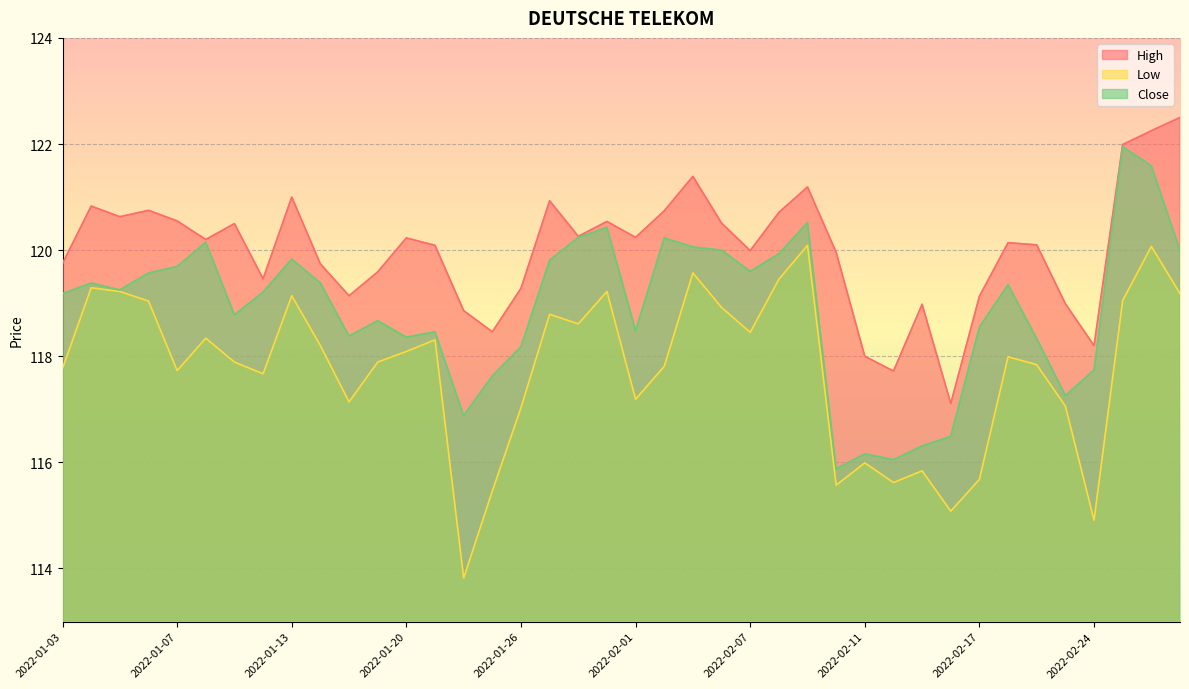

Reading right to left, transcribe all the data shown in this chart.

High: 122.5	122.2	122.0	118.2	119.0	120.1	120.1	119.1	117.1	119.0	117.7	118.0	120.0	121.2	120.7	120.0	120.5	121.4	120.7	120.2	120.5	120.3	120.9	119.3	118.5	118.9	120.1	120.2	119.6	119.1	119.7	121.0	119.5	120.5	120.2	120.5	120.8	120.6	120.8	119.8
Low: 119.2	120.1	119.0	114.9	117.1	117.8	118.0	115.7	115.1	115.8	115.6	116.0	115.6	120.1	119.5	118.5	118.9	119.6	117.8	117.2	119.2	118.6	118.8	117.0	115.5	113.8	118.3	118.1	117.9	117.1	118.2	119.1	117.7	117.9	118.3	117.7	119.0	119.2	119.3	117.8
Close: 120.0	121.6	122.0	117.7	117.3	118.3	119.3	118.5	116.5	116.3	116.0	116.2	115.9	120.5	119.9	119.6	120.0	120.1	120.2	118.5	120.4	120.2	119.8	118.2	117.6	116.9	118.5	118.4	118.7	118.4	119.4	119.8	119.2	118.8	120.2	119.7	119.6	119.2	119.4	119.2